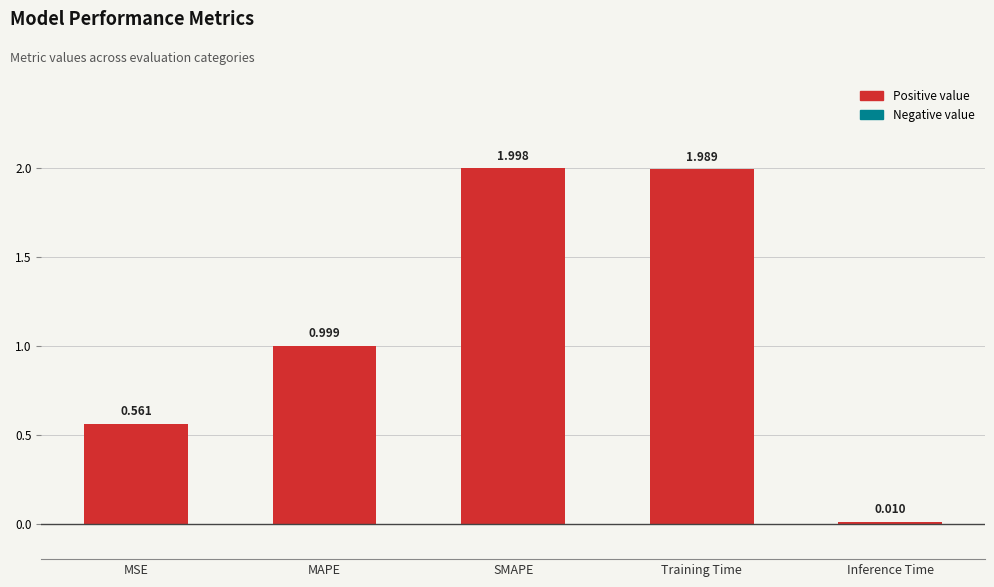

Between Inference Time and MAPE, which is larger?

MAPE